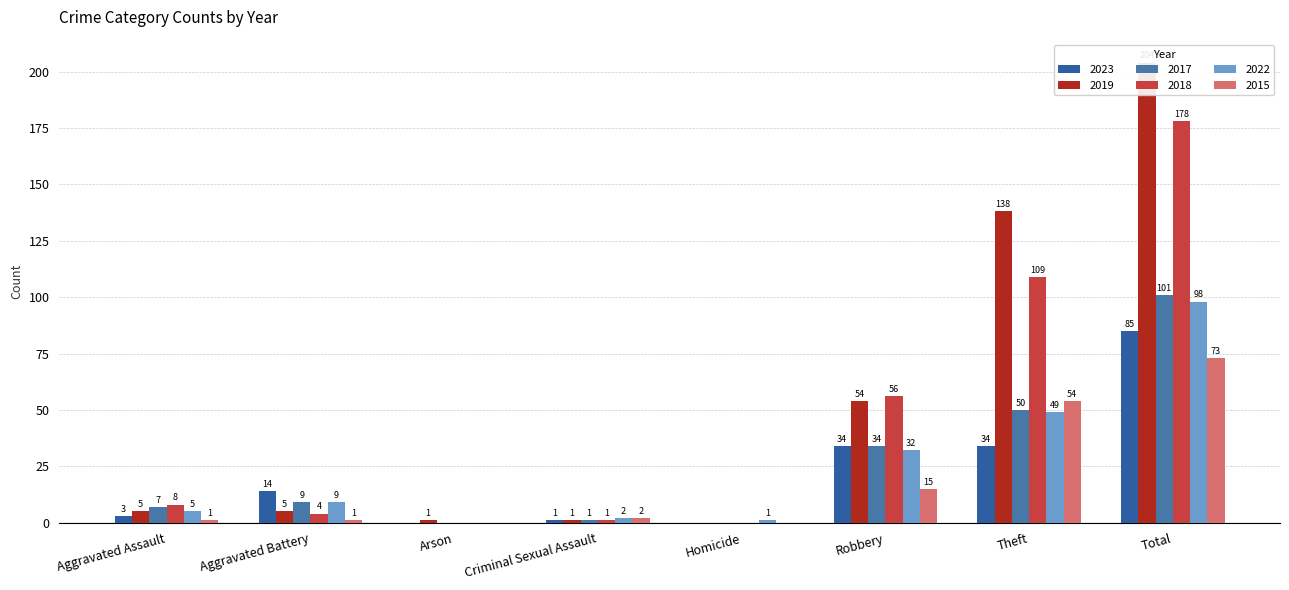

What is the difference between the maximum and minimum values in the 2015 series?

73